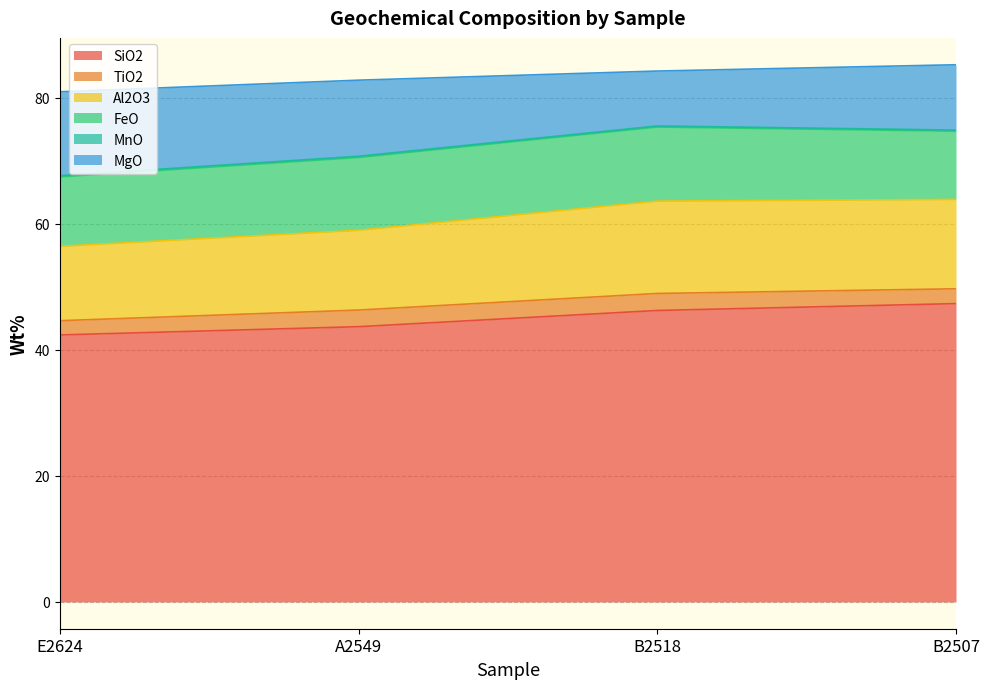

What is the value of the FeO point at the 4th from the left?

10.8